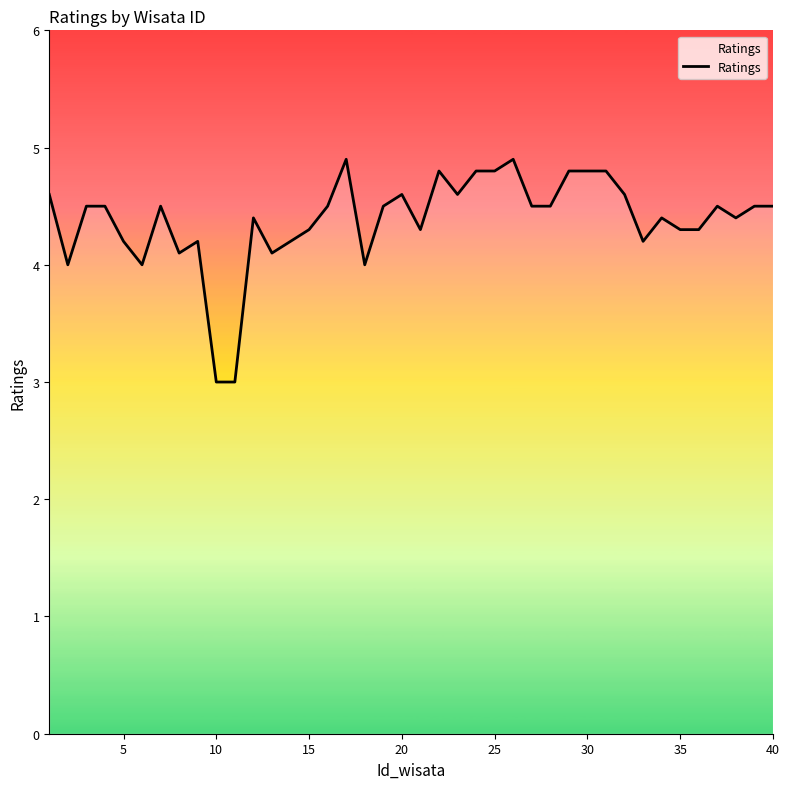

What is the minimum value shown in the chart?

3.0